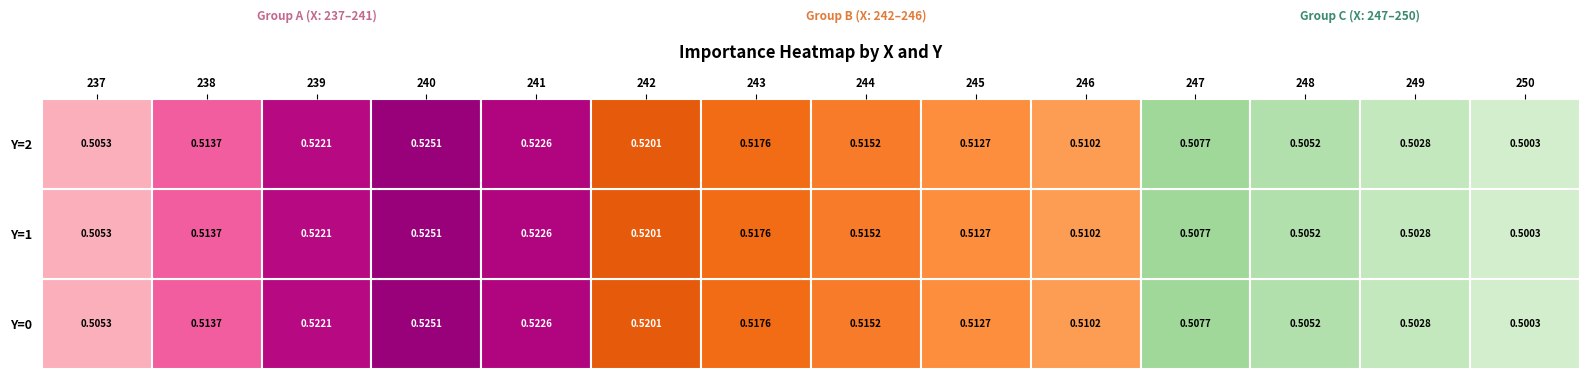

Where is 2 nearest to the value 0?

13